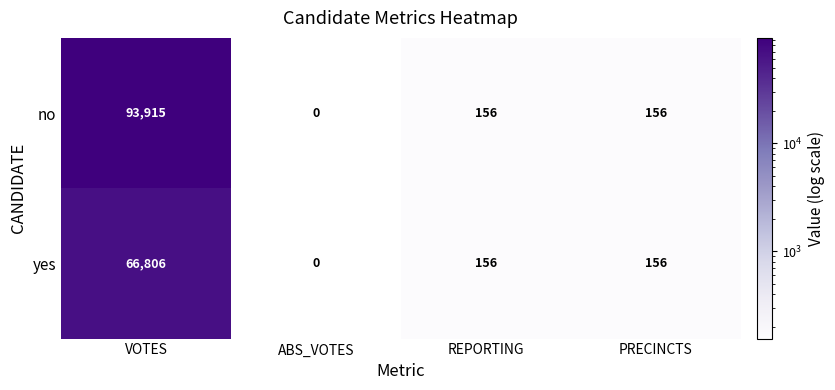

Rank the series at VOTES from lowest to highest value.

yes, no